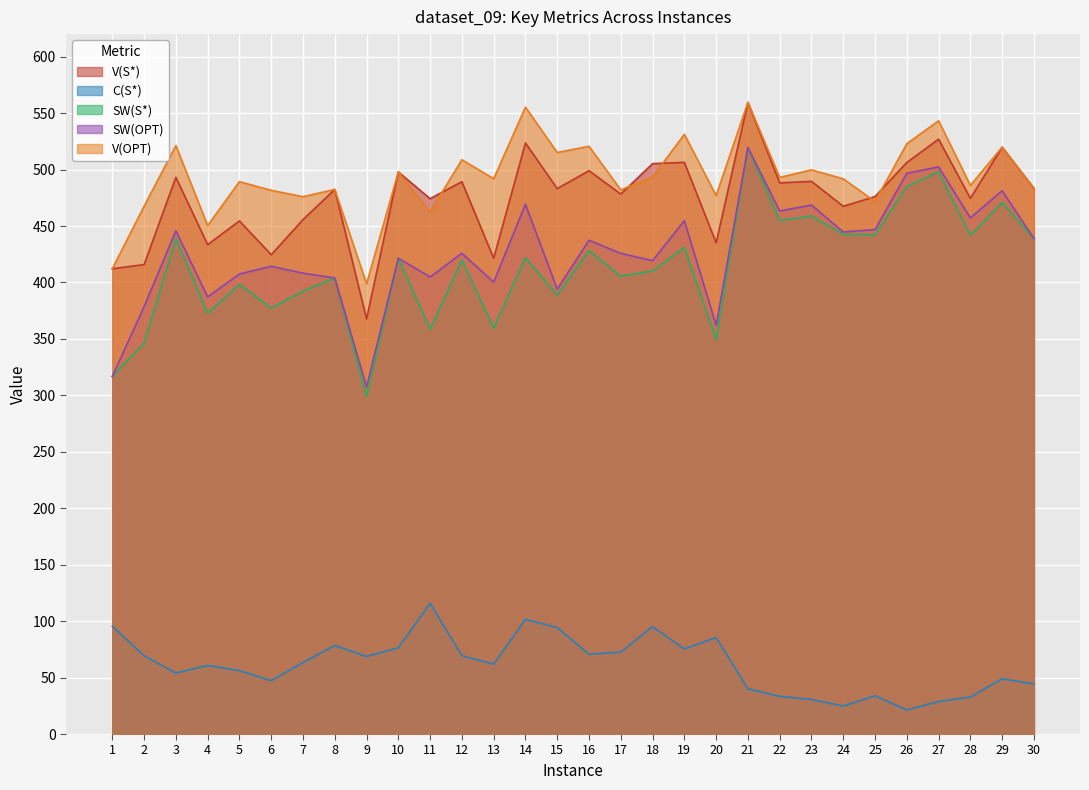

True or false: V(S*) and SW(S*) cross at least once.

False